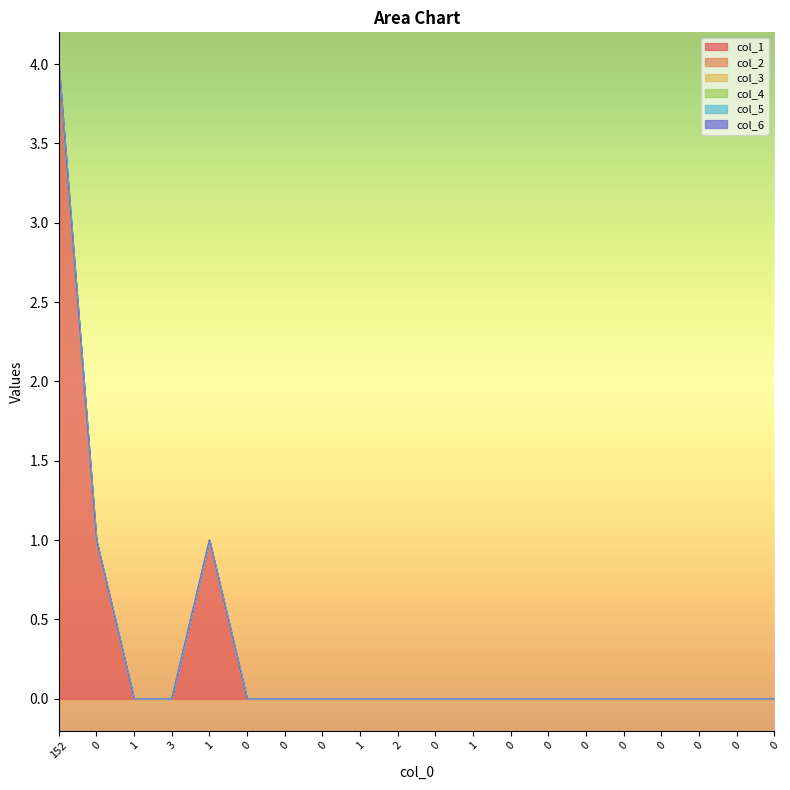

What is the greatest value displayed?

4